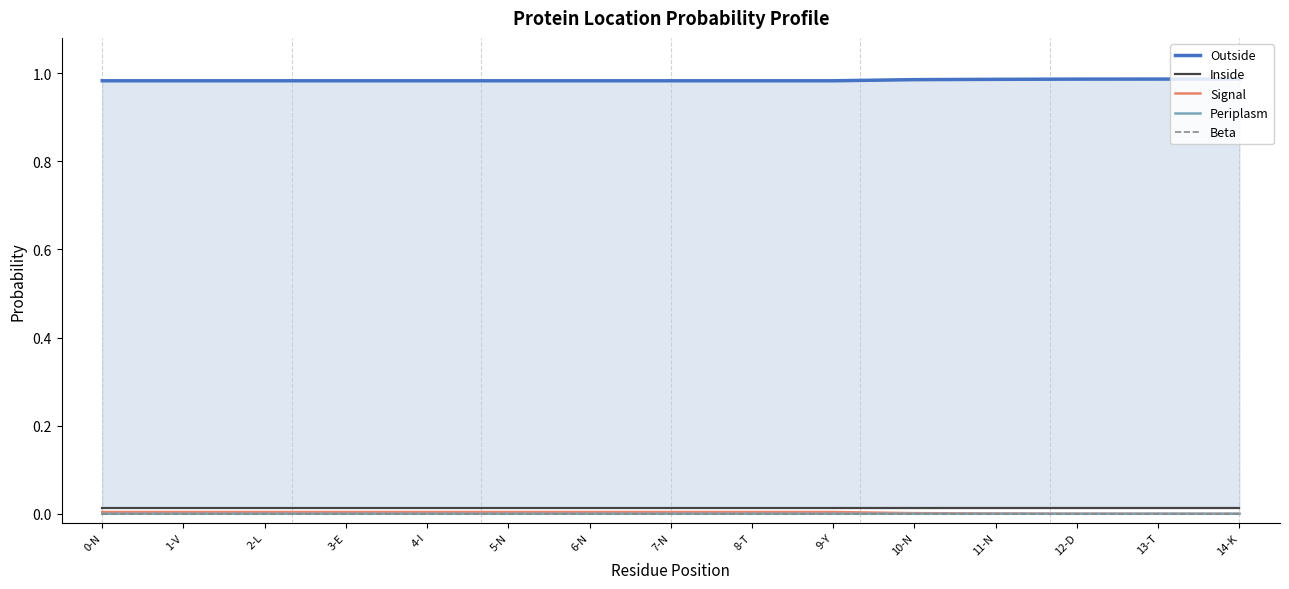

True or false: Outside has more than 2 points higher than both neighbors.

False